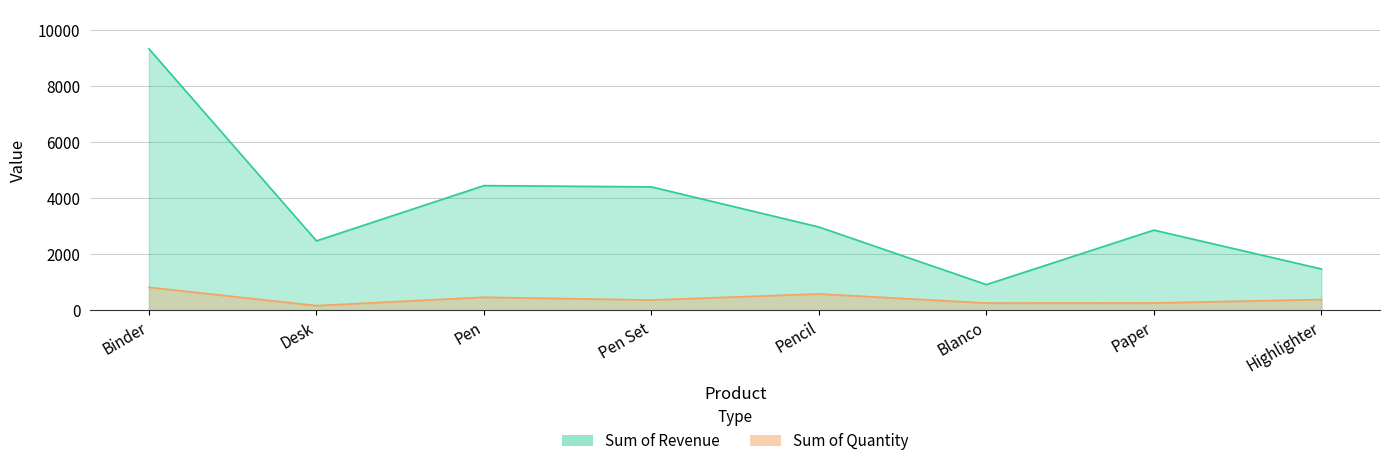

What is the total value across all series at Pen?

4916.7